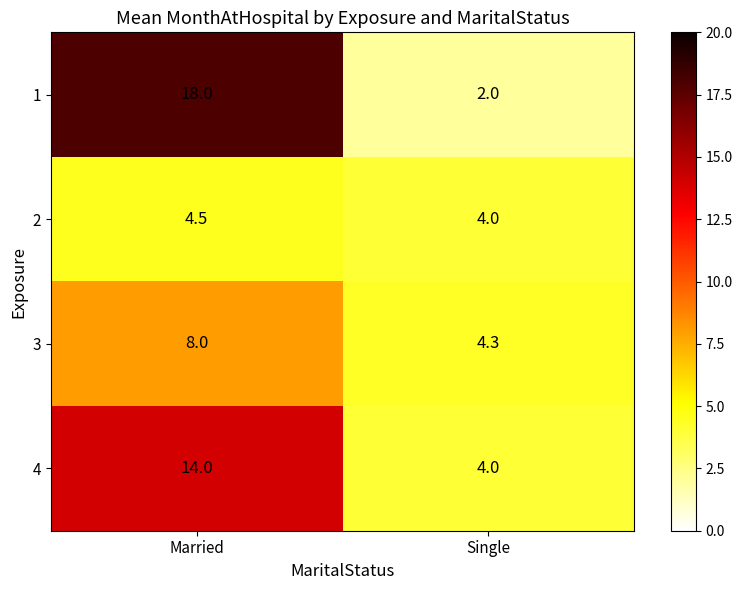

List the series in order of their peak value, lowest first.

2, 3, 4, 1